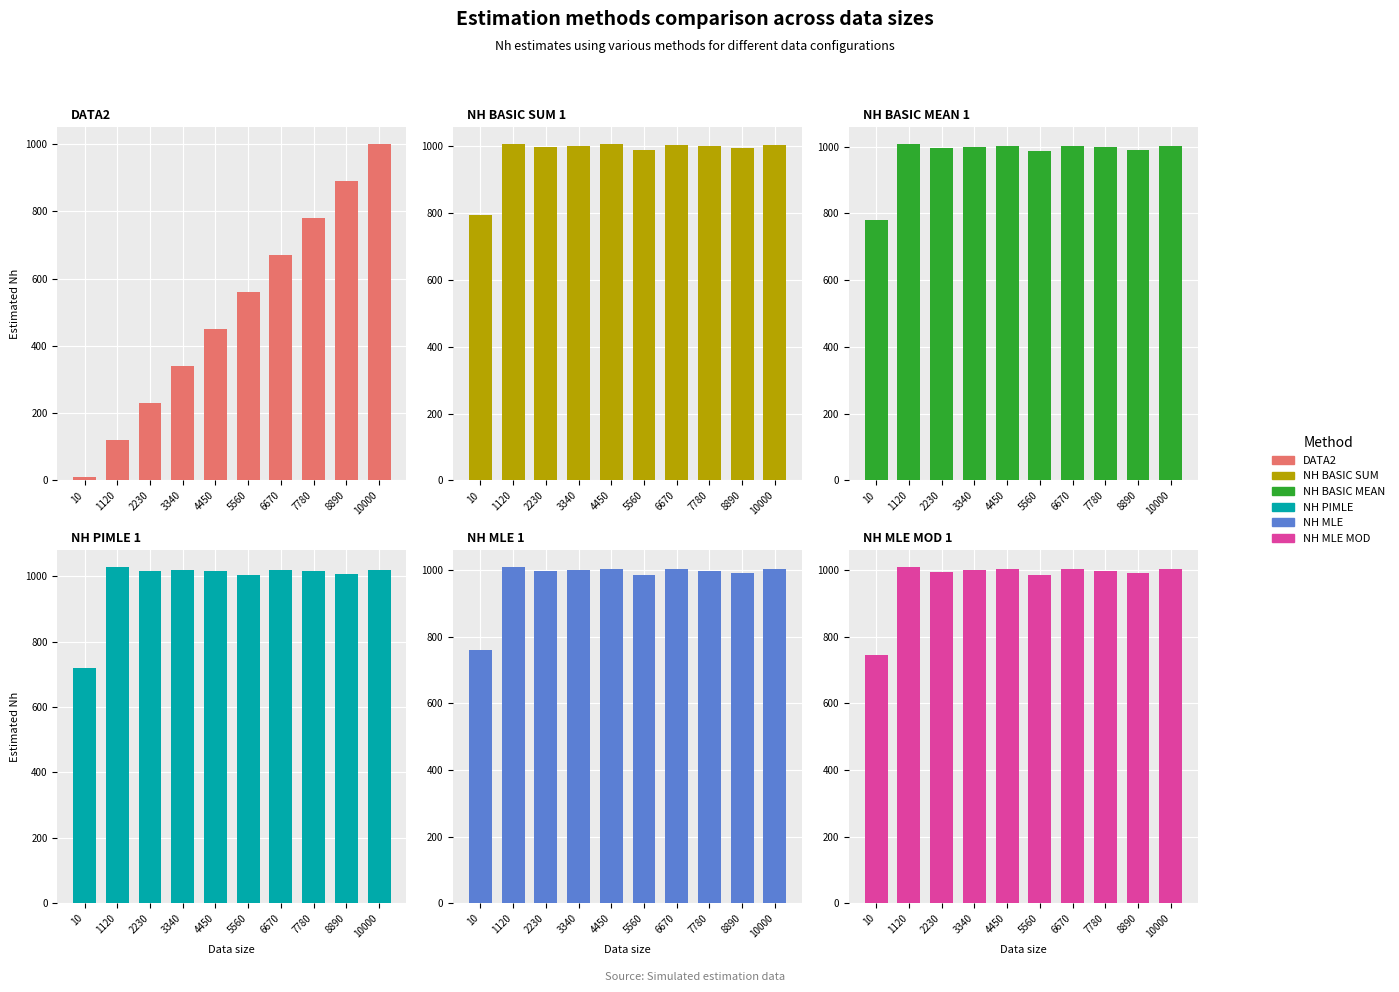

Which series changed the most between 5560 and 8890?

data2